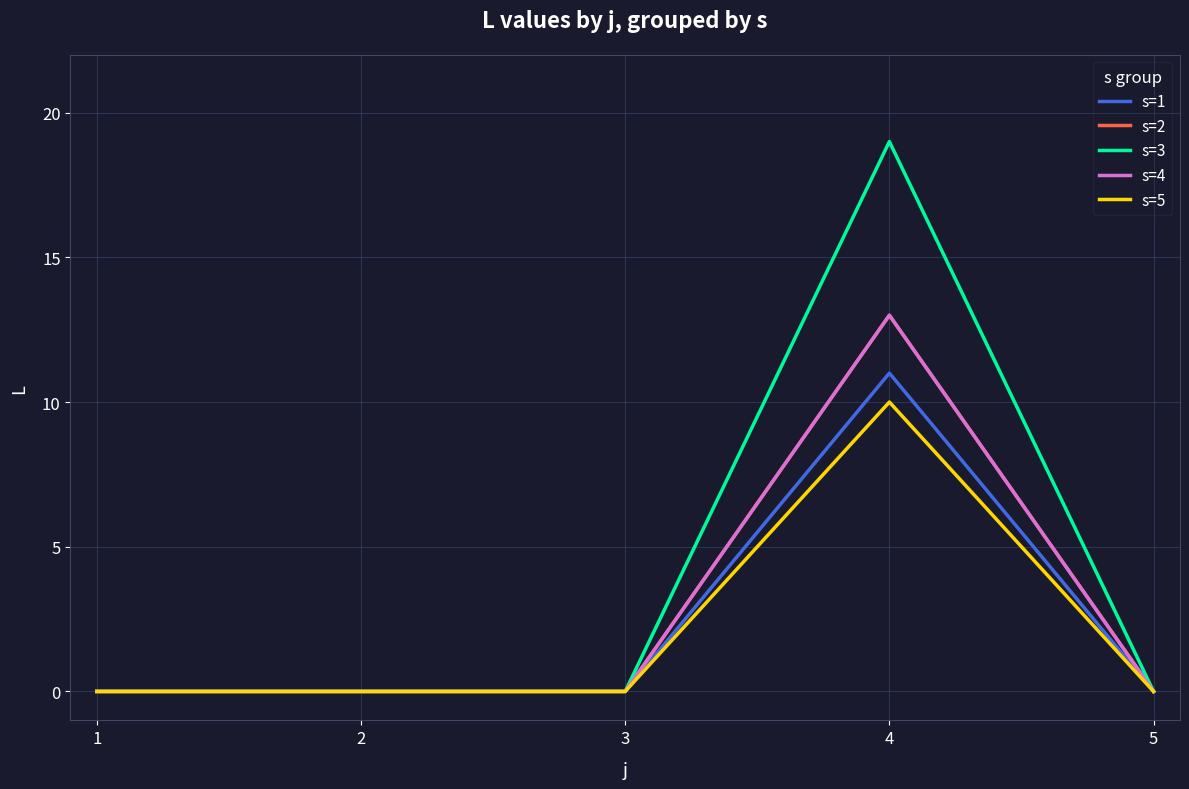

Does the chart have visible grid lines?

Yes